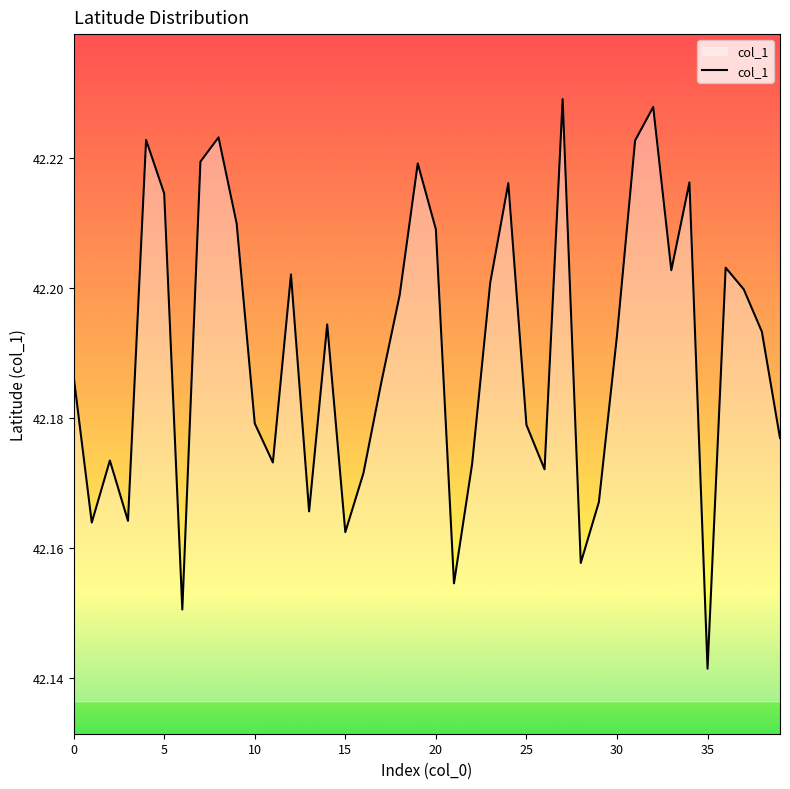

At which label is the value closest to 42?

35